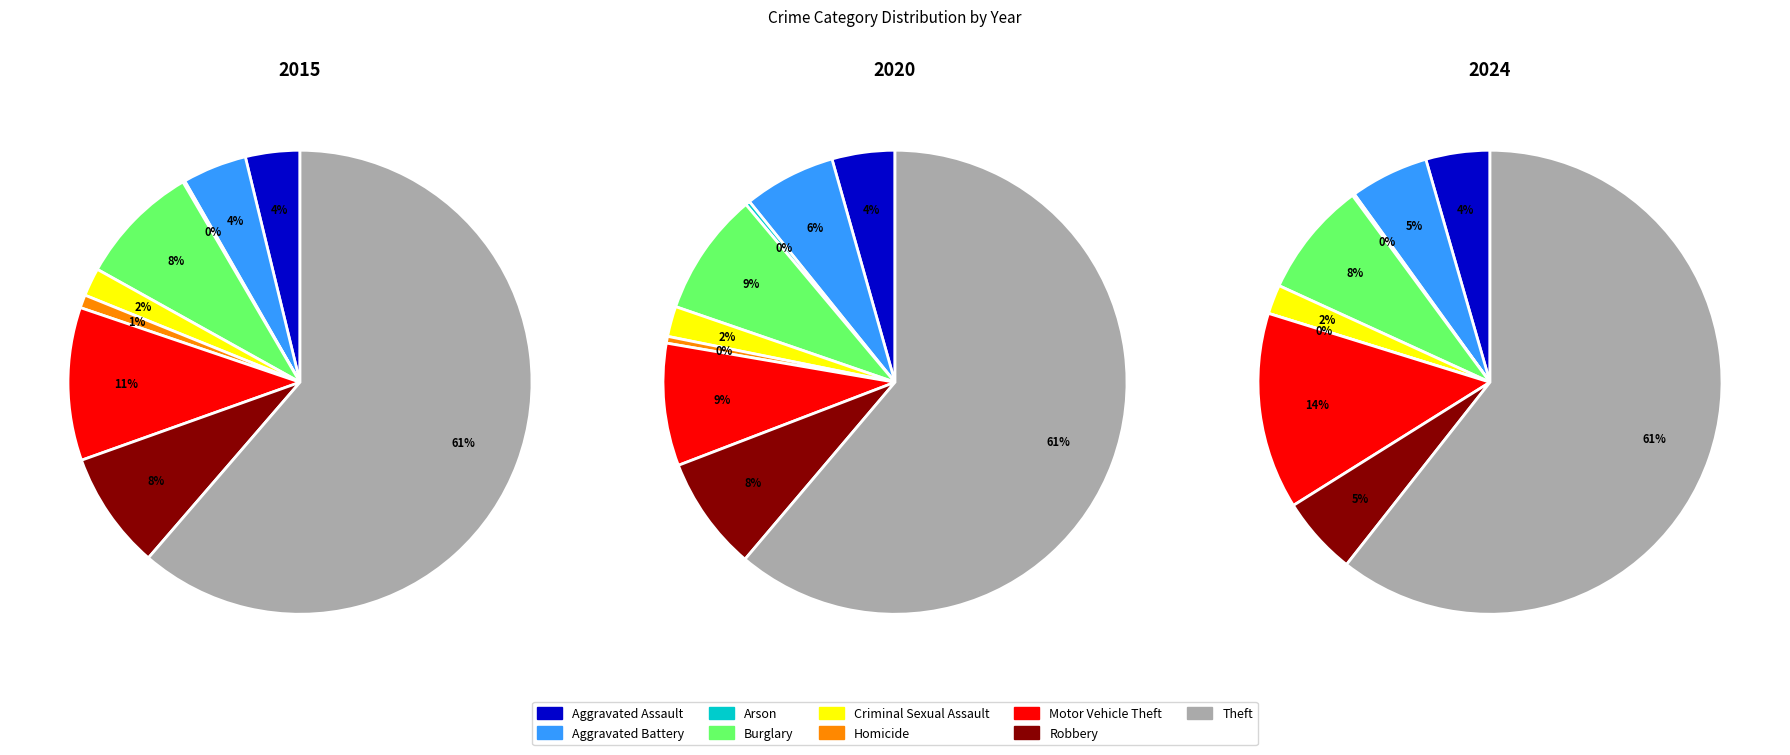

To the nearest percent, what percentage of the pie is Theft?

61%